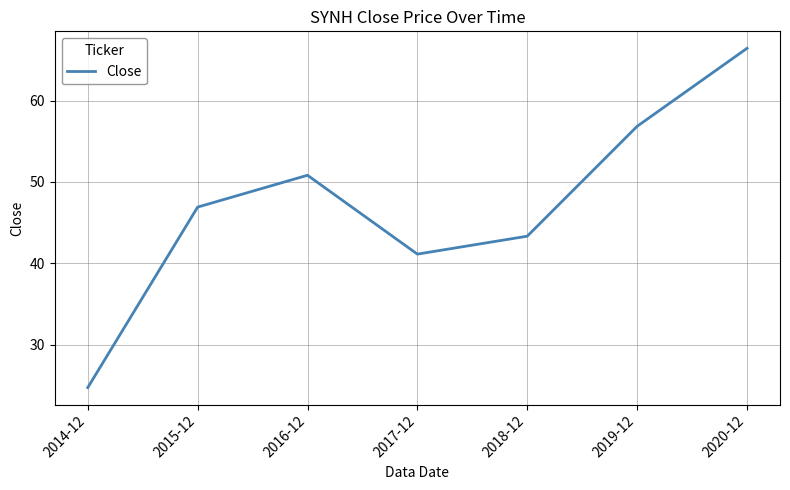

Reading left to right, extract all data points from this chart.

24.7	46.9	50.8	41.1	43.3	56.8	66.4